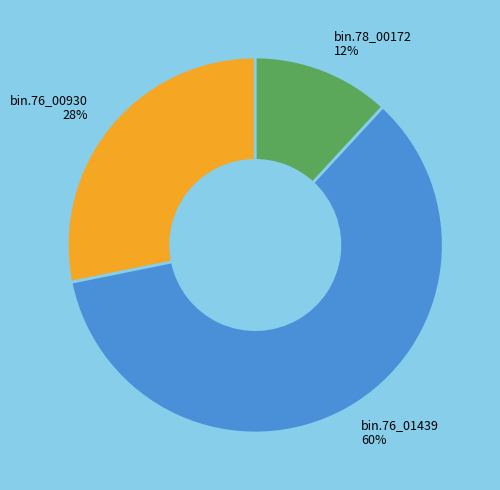

The bin.78_00172 slice represents 12% of the pie. True or false?

True